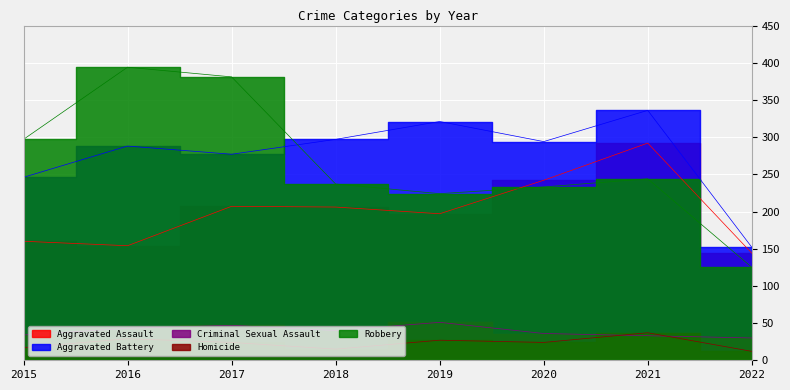

In Criminal Sexual Assault, how many points are lower than both neighbors (excluding endpoints)?

1